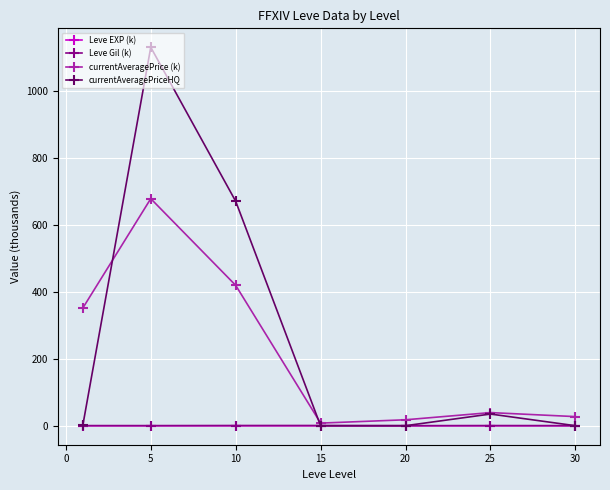

Which series has the largest range (max minus min)?

currentAveragePriceHQ